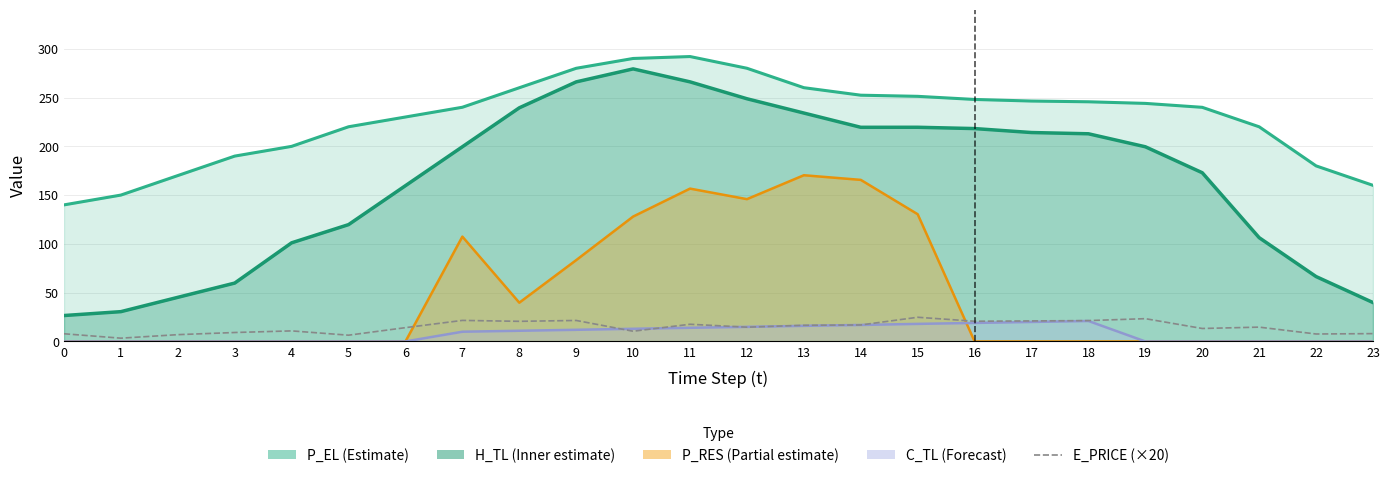

Reading left to right, transcribe all the data shown in this chart.

0=7.9	1=3.4	2=7.0	3=9.2	4=10.8	5=6.4	6=14.1	7=21.6	8=20.6	9=21.5	10=10.5	11=17.6	12=14.6	13=16.6	14=16.9	15=24.8	16=20.7	17=21.0	18=21.4	19=23.4	20=13.3	21=14.7	22=7.6	23=8.0